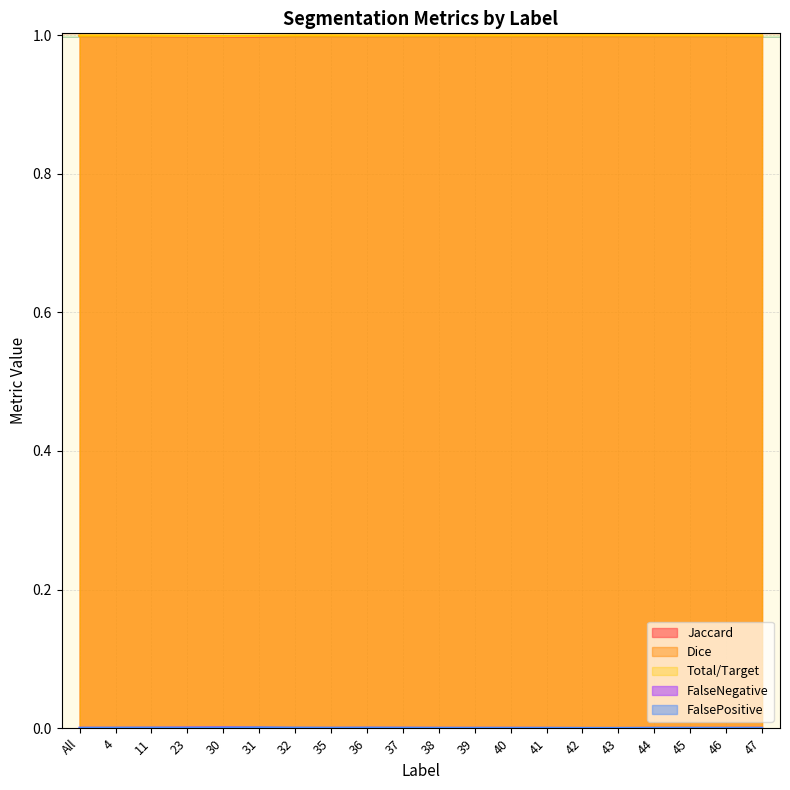

True or false: FalsePositive and Dice cross at least once.

False